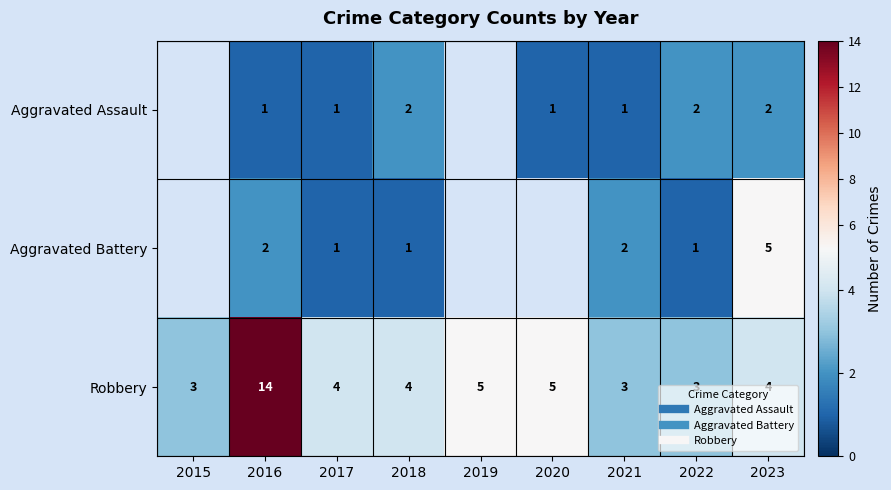

The value of Robbery at 2018 is 5.5. True or false?

False